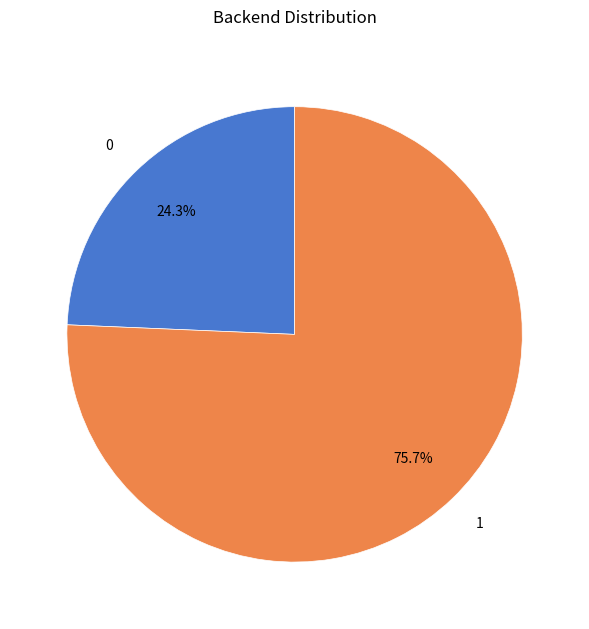

To the nearest percent, what portion does 1 represent?

76%